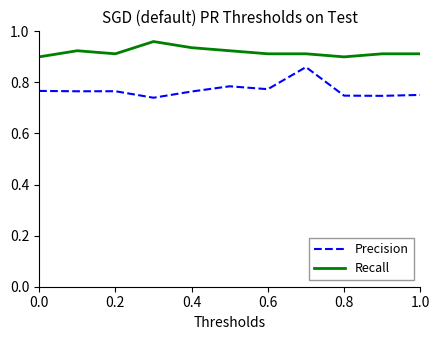

List the series in order of their peak value, lowest first.

Precision, Recall